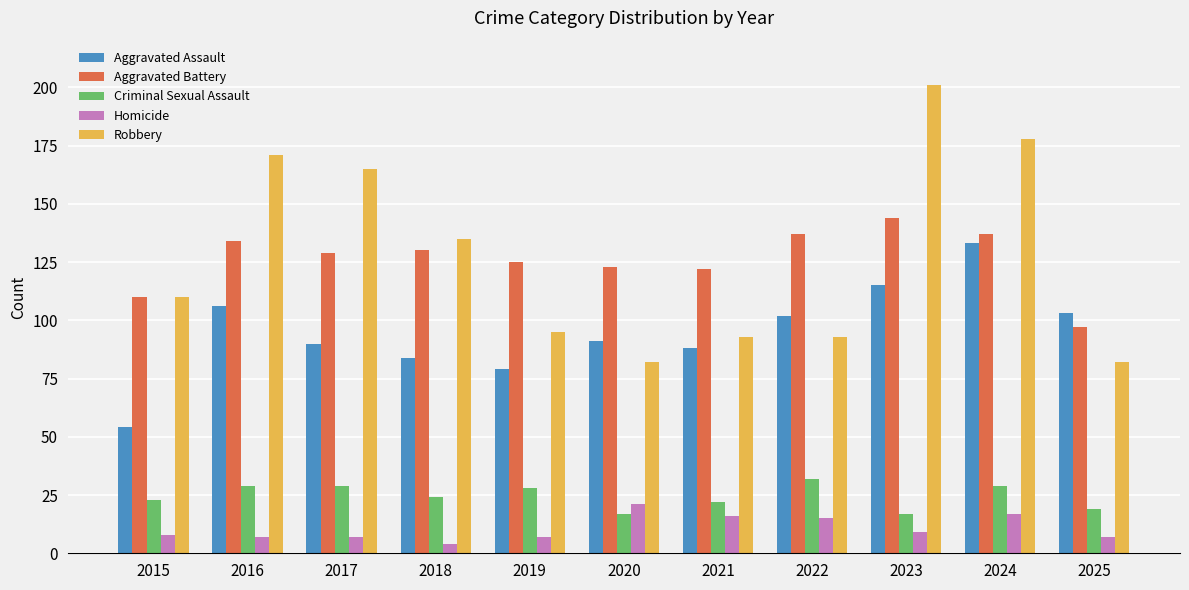

True or false: Homicide has a value of 25 at 2024.

False